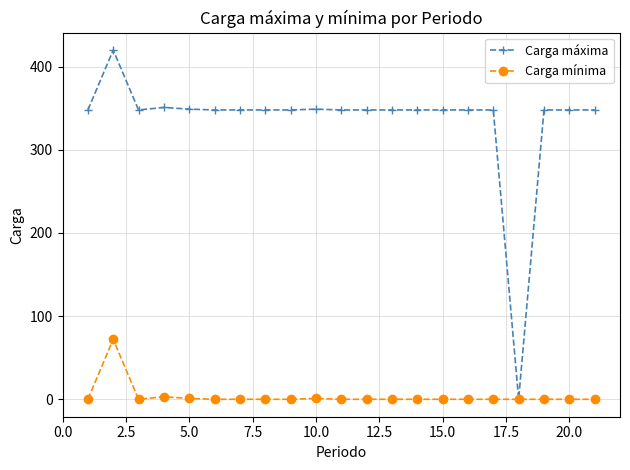

True or false: Carga mínima has more than 0 interior local peaks.

True